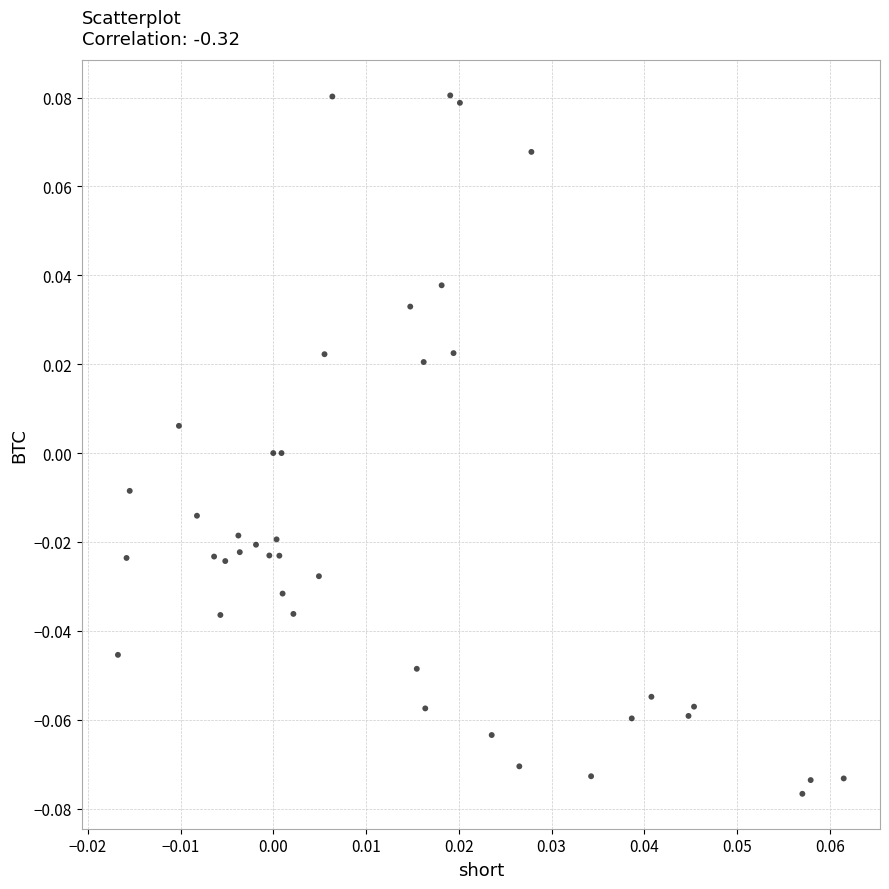

How many points are shown in the scatter plot?

40